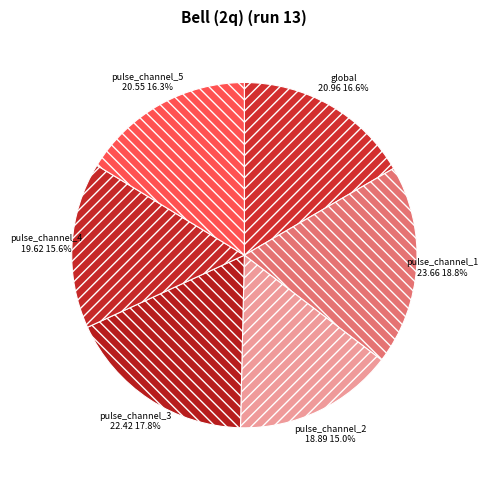

Rank the categories by value from highest to lowest.

pulse_channel_1, pulse_channel_3, global, pulse_channel_5, pulse_channel_4, pulse_channel_2